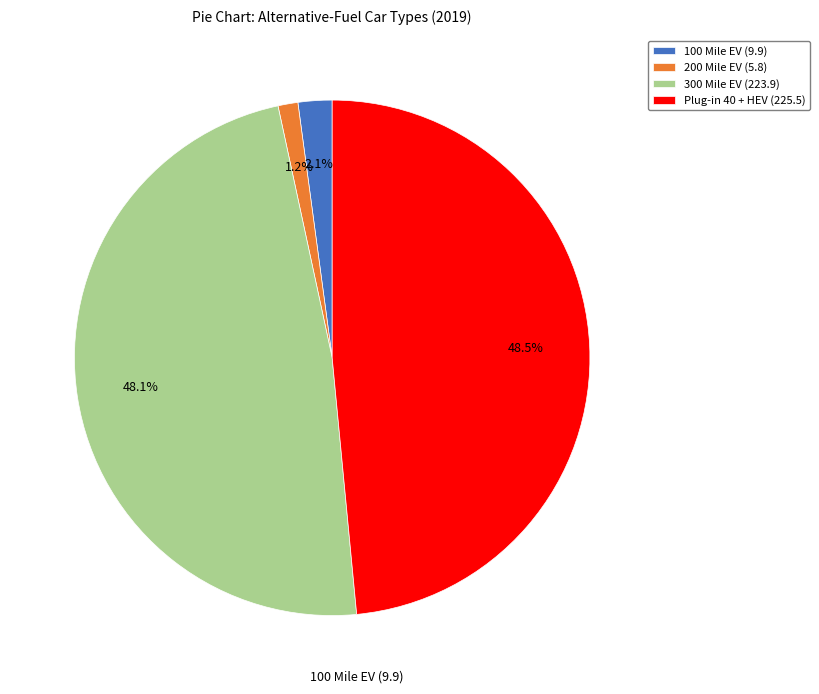

What is the ratio of the value at 300 Mile EV (223.9) to the value at Plug-in 40 + HEV (225.5)?

1.0